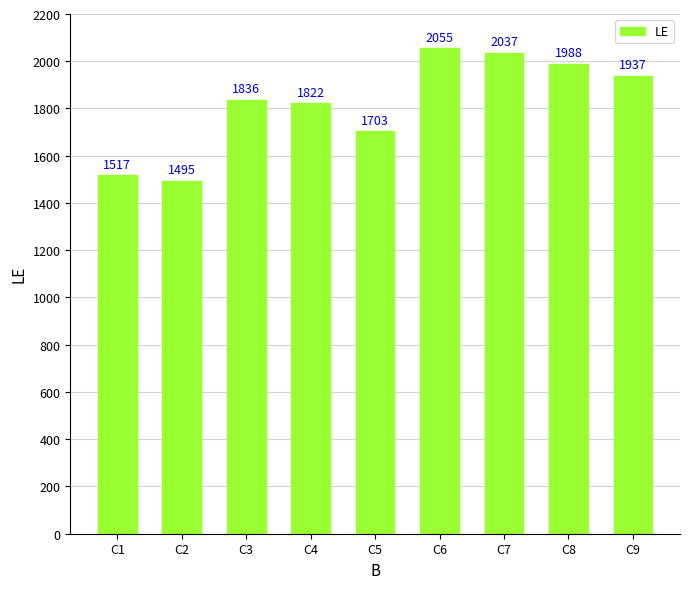

What is the smallest value displayed?

1495